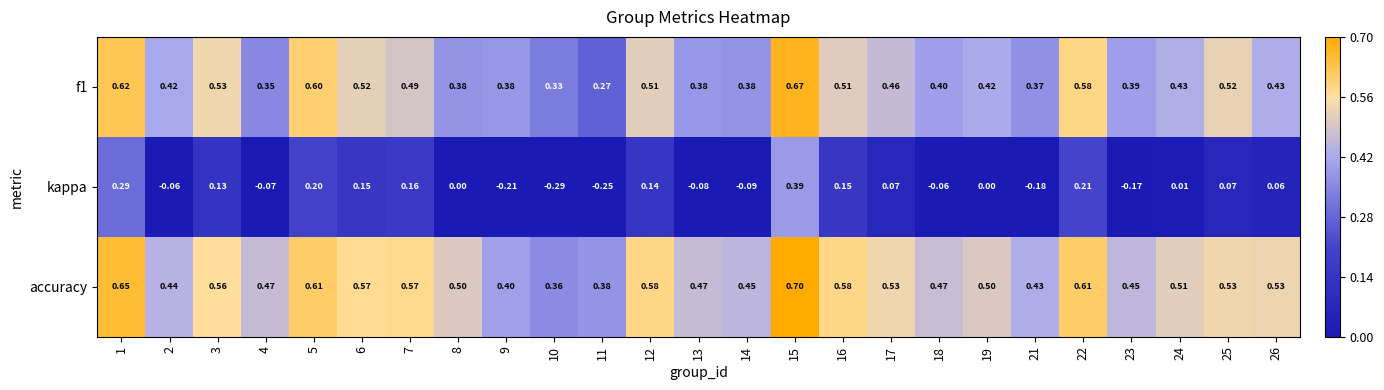

Which series has the largest total across all categories?

accuracy